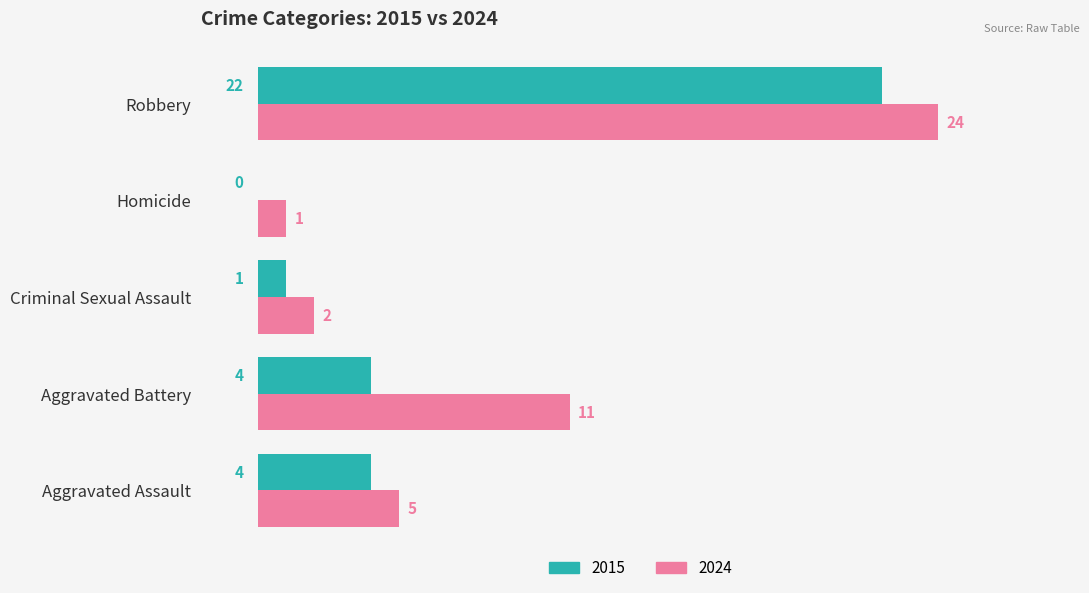

At which label is 2024 closest to 12?

Aggravated Battery